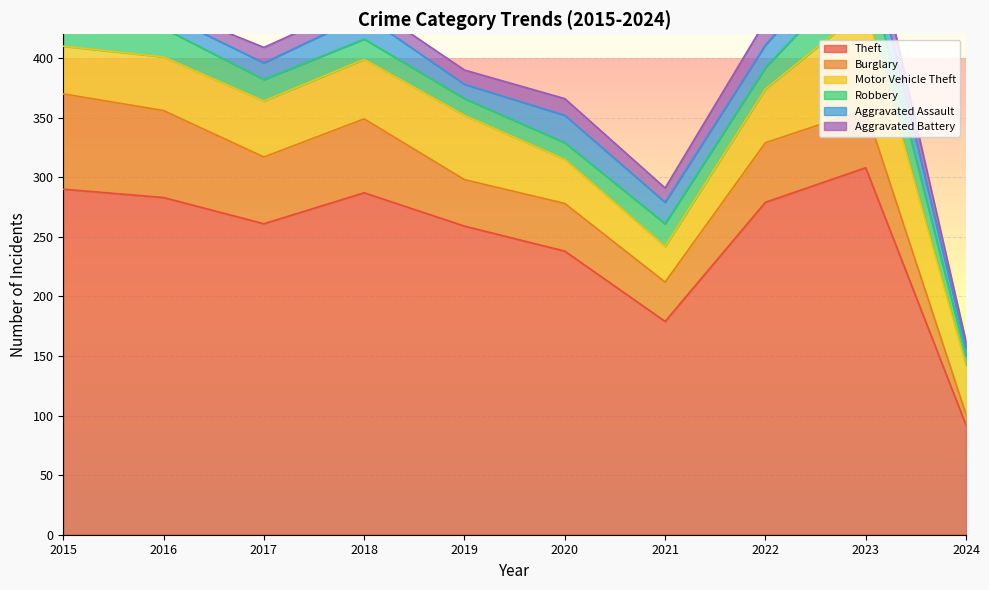

What is the value of the Aggravated Battery point at the 10th from the left?

5